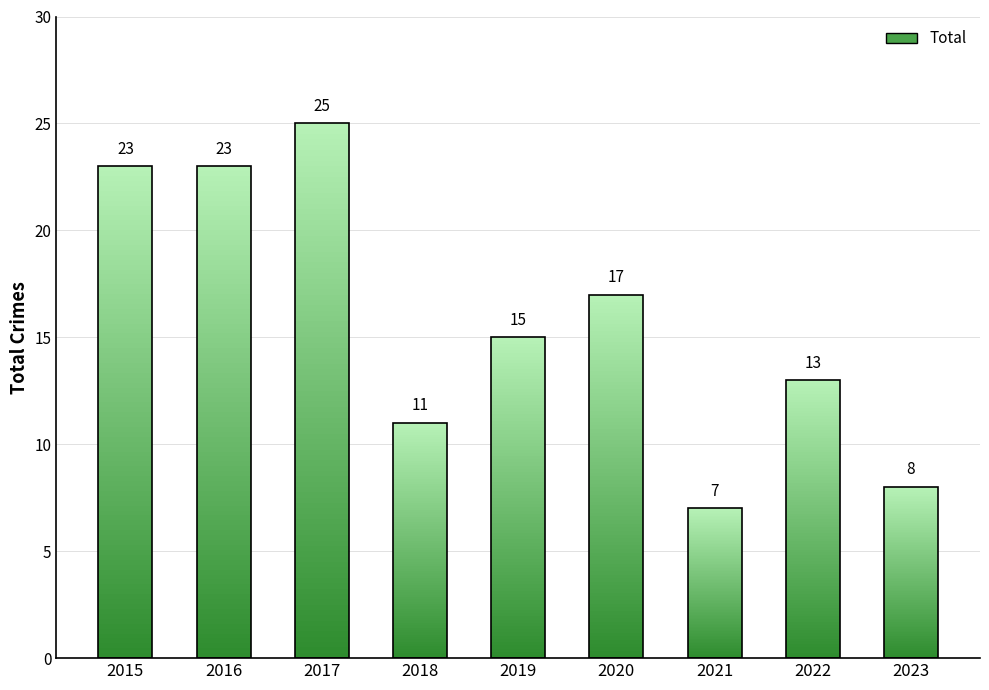

Approximately how many times larger is the value at 2020 compared to 2017?

0.7